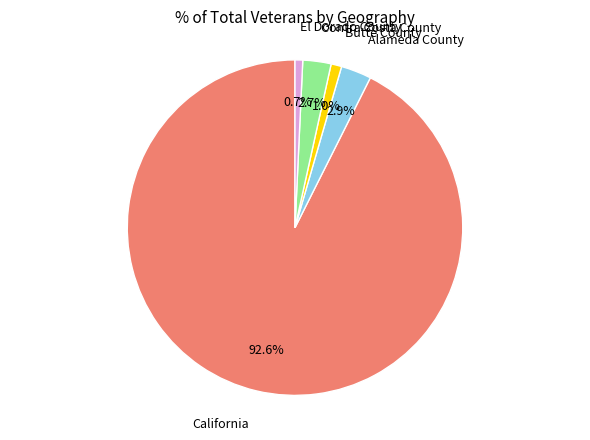

Does any single category account for the majority?

Yes